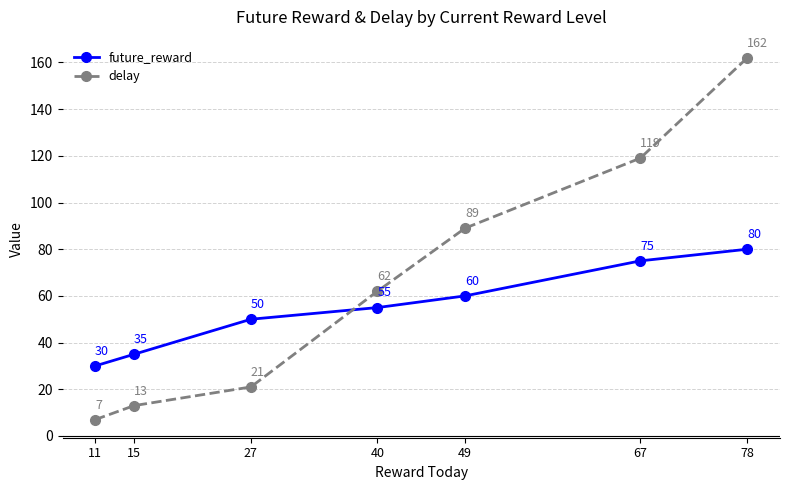

How many times do future_reward and delay cross each other?

1